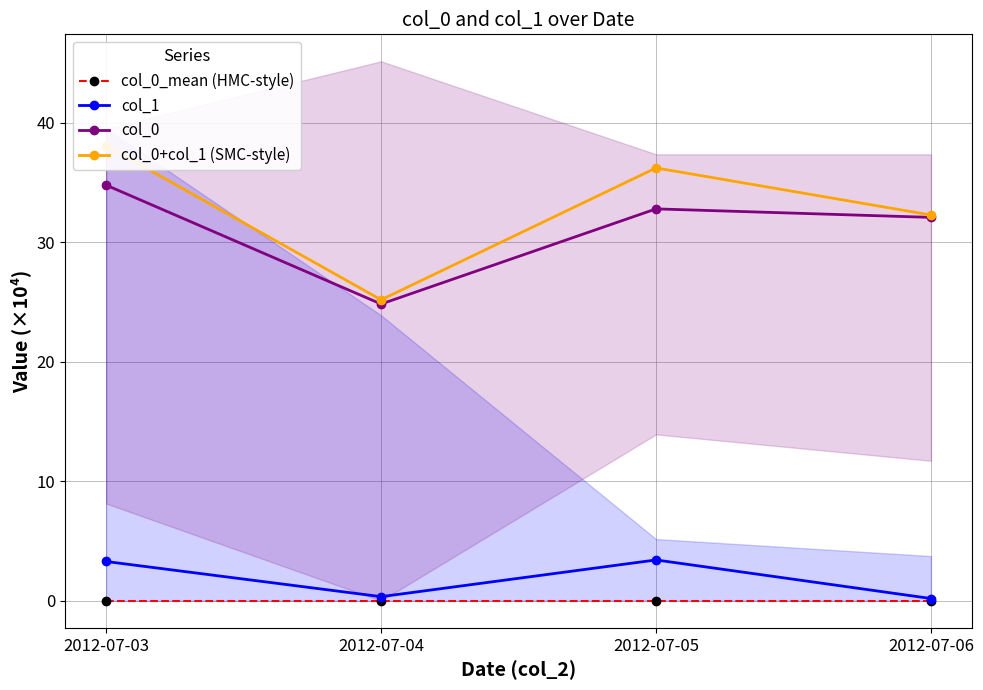

At how many categories does at least one series exceed 34?

2